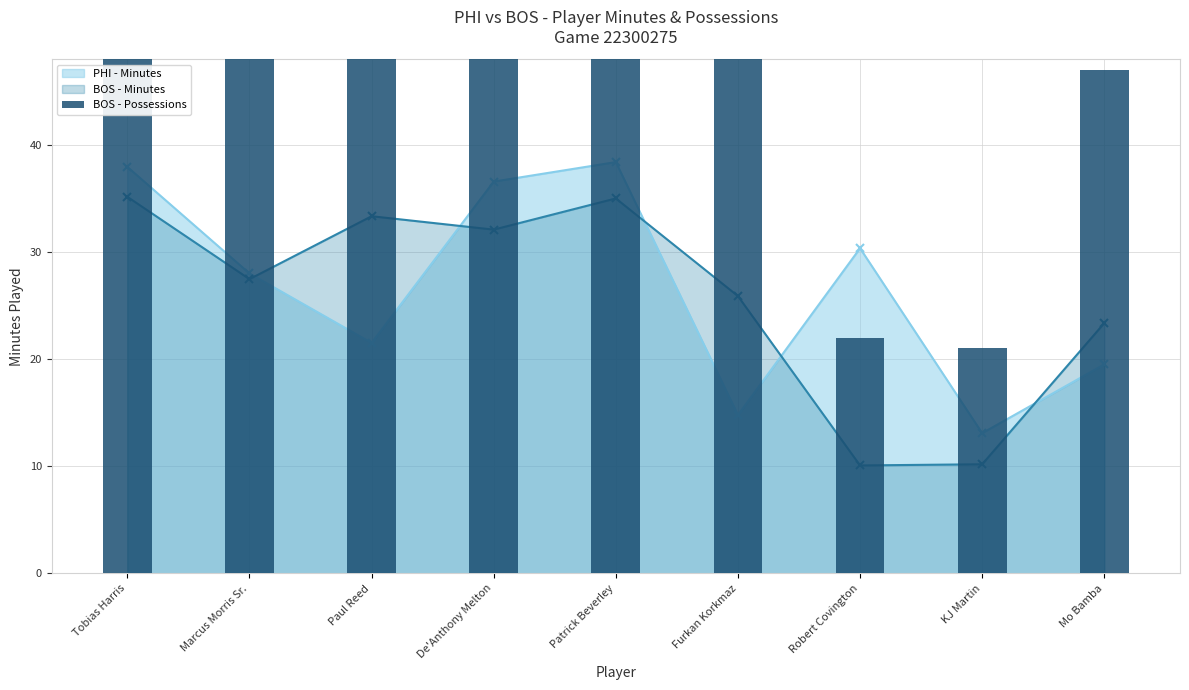

How many bars are there in total?

9